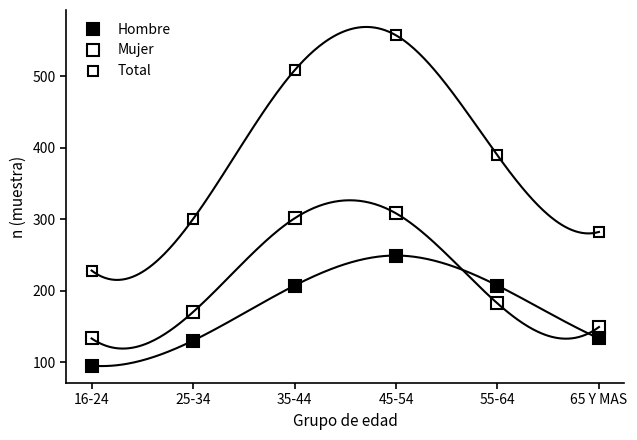

What are all the series names shown in the legend?

Hombre, Mujer, Total